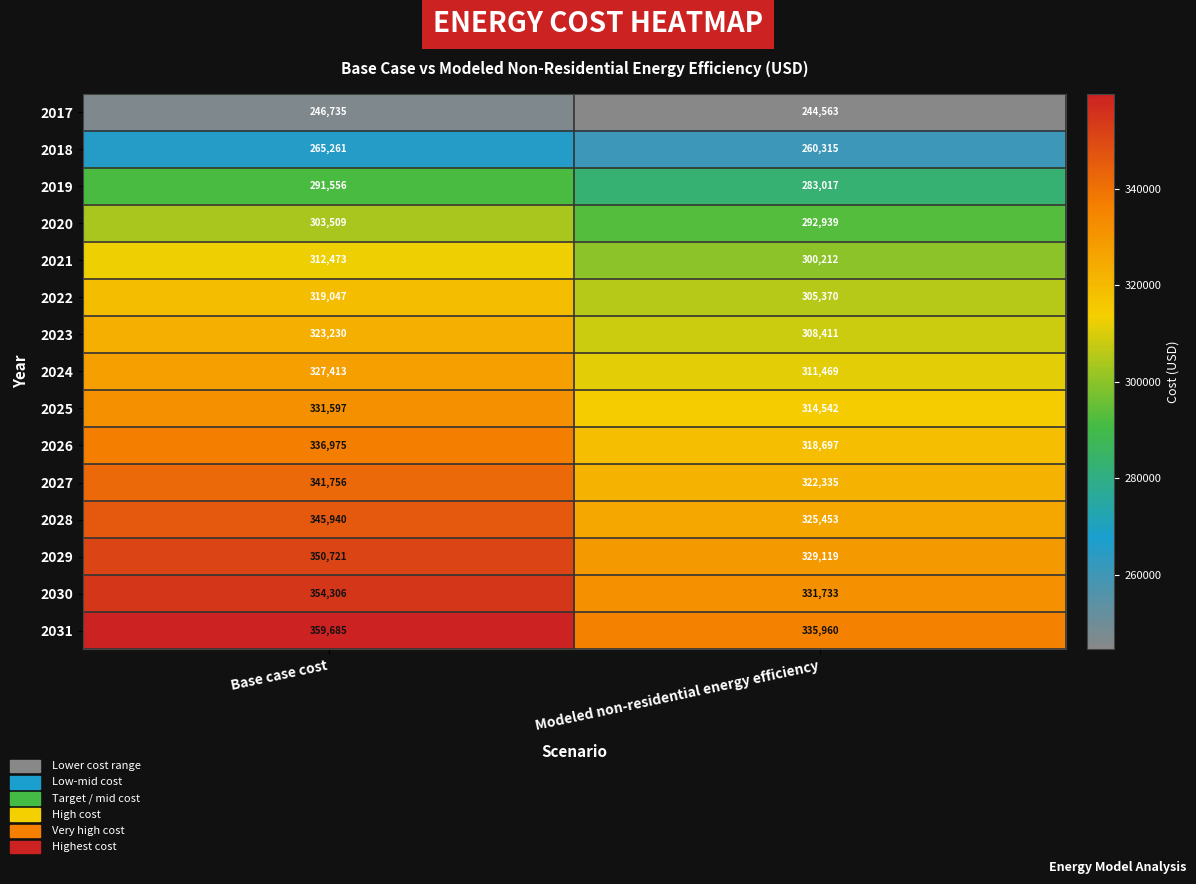

The value of 2019 at Base case cost is 291556. True or false?

True